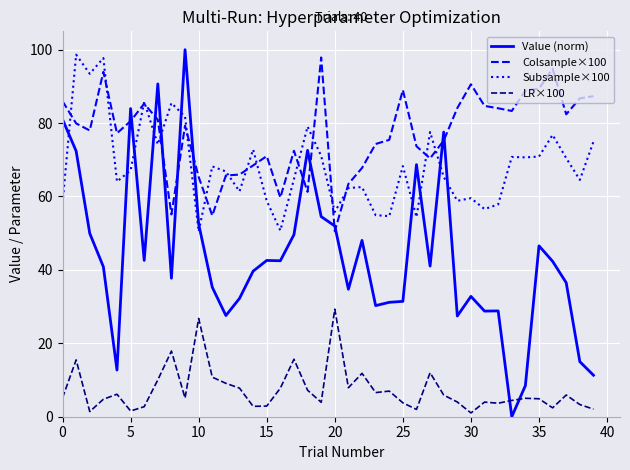

What is the difference between the maximum and minimum values in the Colsample×100 series?

47.3